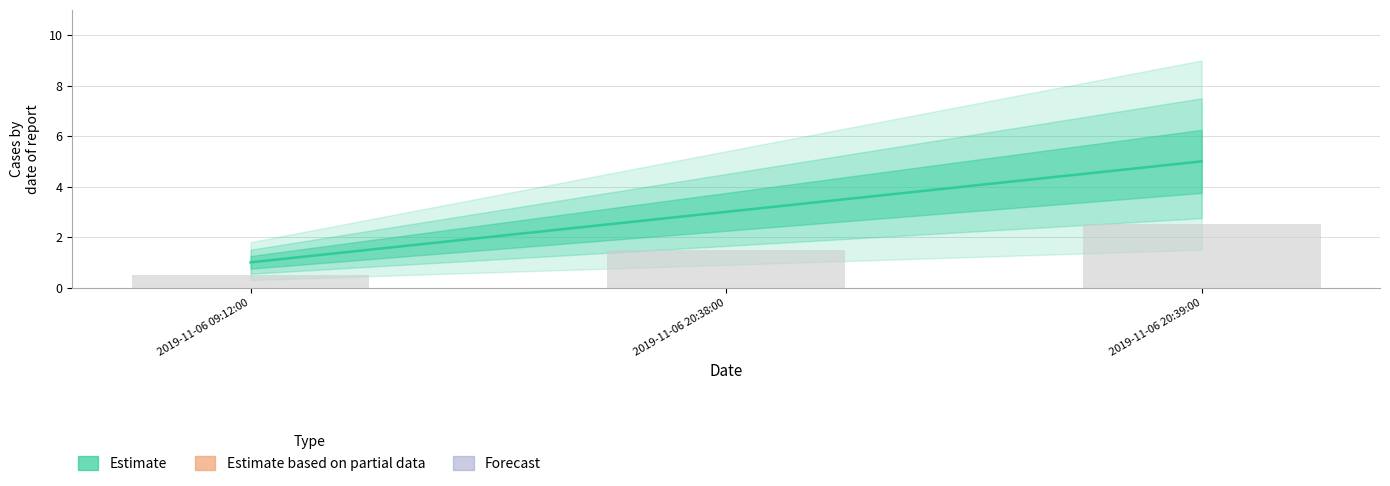

What position from the left is 2019-11-06 20:38:00?

2